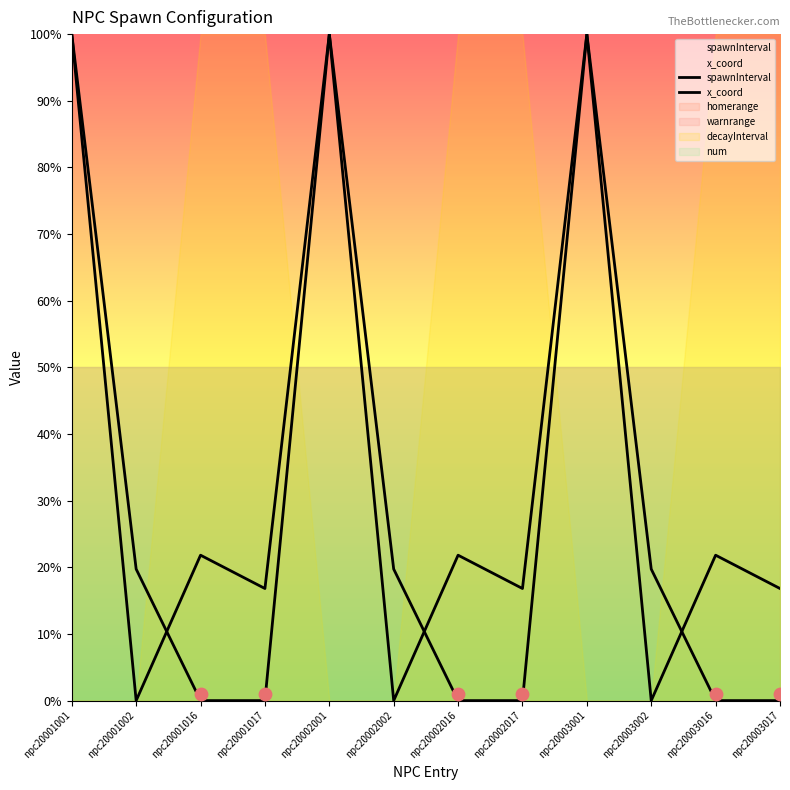

Is the value of x_coord at npc20002001 greater than the value of spawnInterval at npc20001002?

Yes